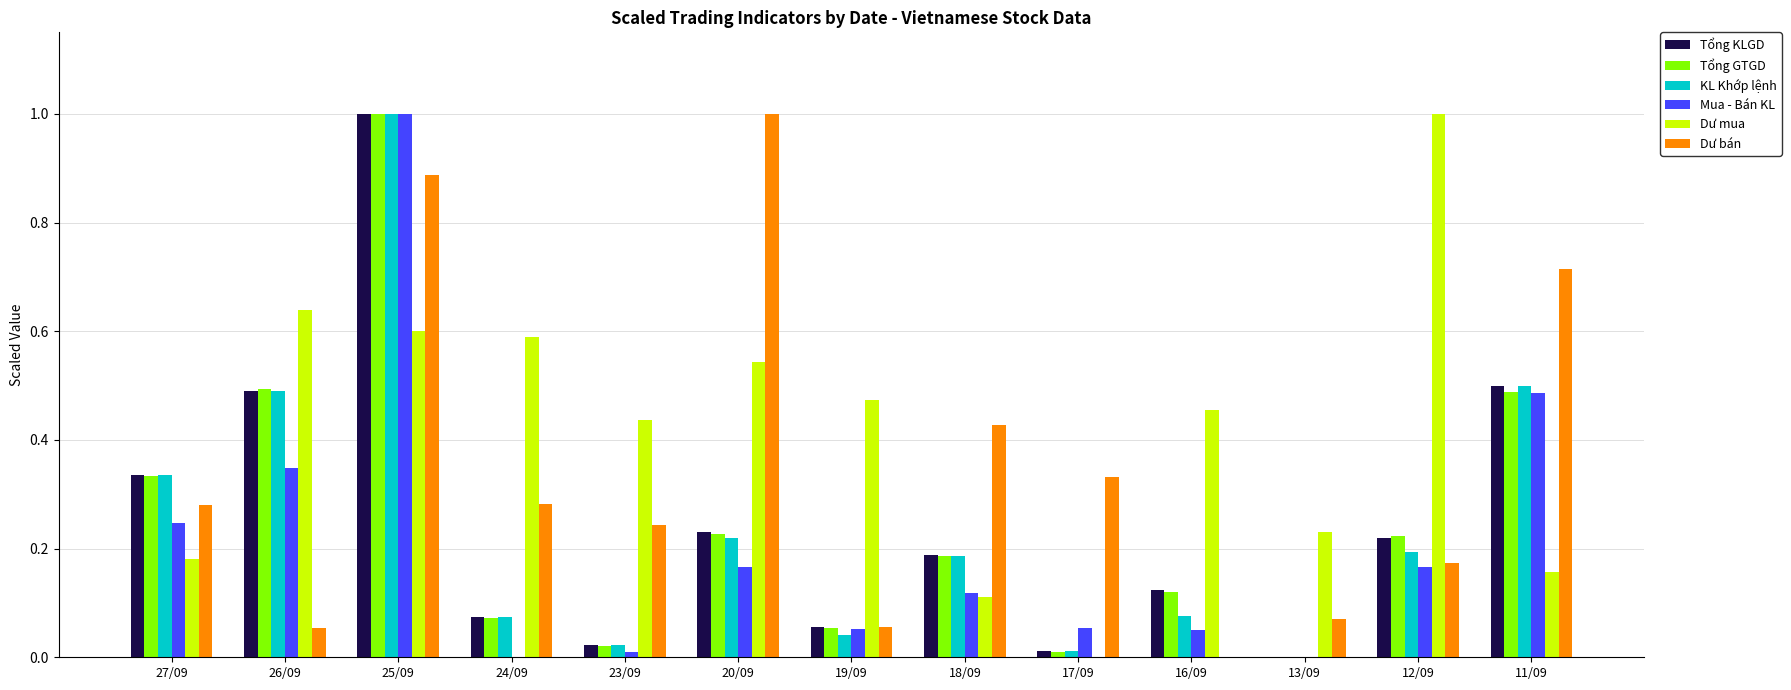

Between 25/09 and 24/09, which series saw the biggest shift?

Mua - Bán KL